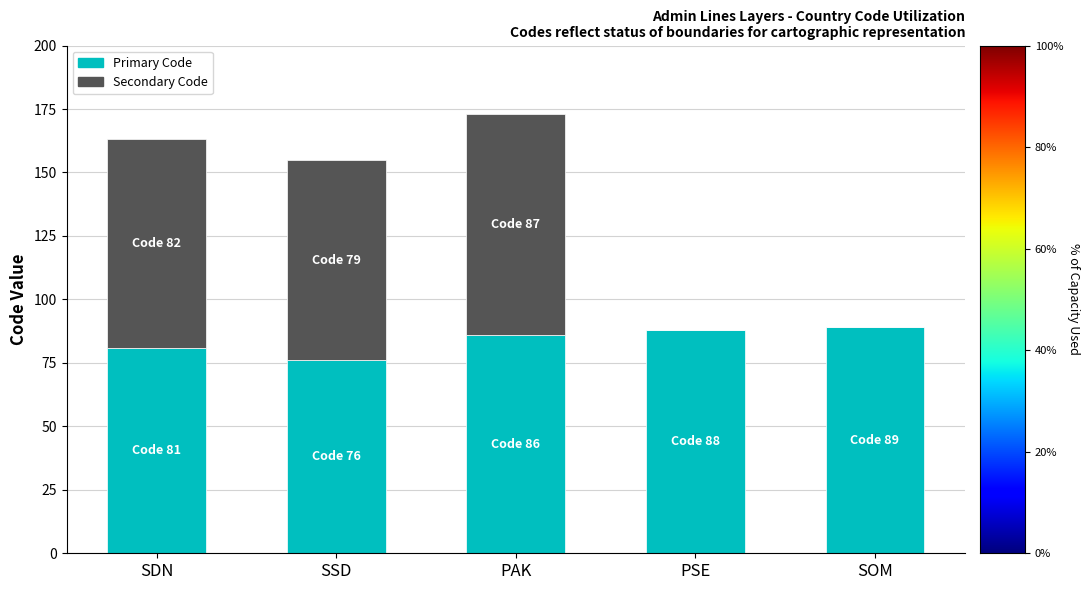

What is the maximum value for Primary Code?

89